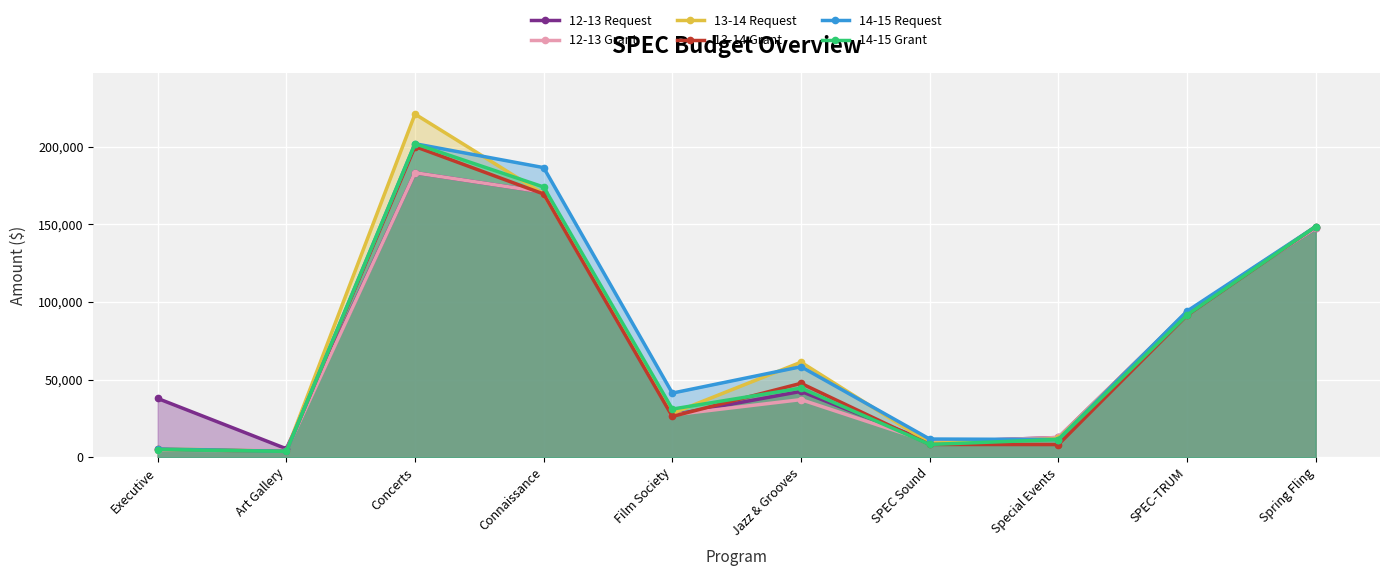

Rank the series at Film Society from highest to lowest value.

14-15 Request, 14-15 Grant, 13-14 Request, 12-13 Request, 12-13 Grant, 13-14 Grant